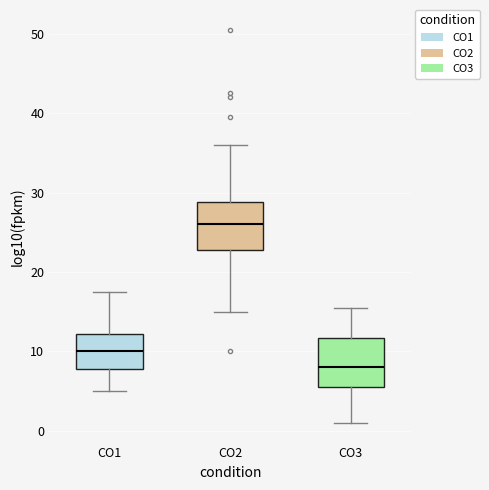

Reading left to right, read every box against the y-axis: the position of its median line, the range the box covers, and the ends of its whiskers. The values are not printed on the chart, so give them approximately, as read against the axis.

CO1: median 10, box 8 to 12, whiskers 5 to 18
CO2: median 26, box 23 to 29, whiskers 15 to 36
CO3: median 8, box 6 to 12, whiskers 1 to 16